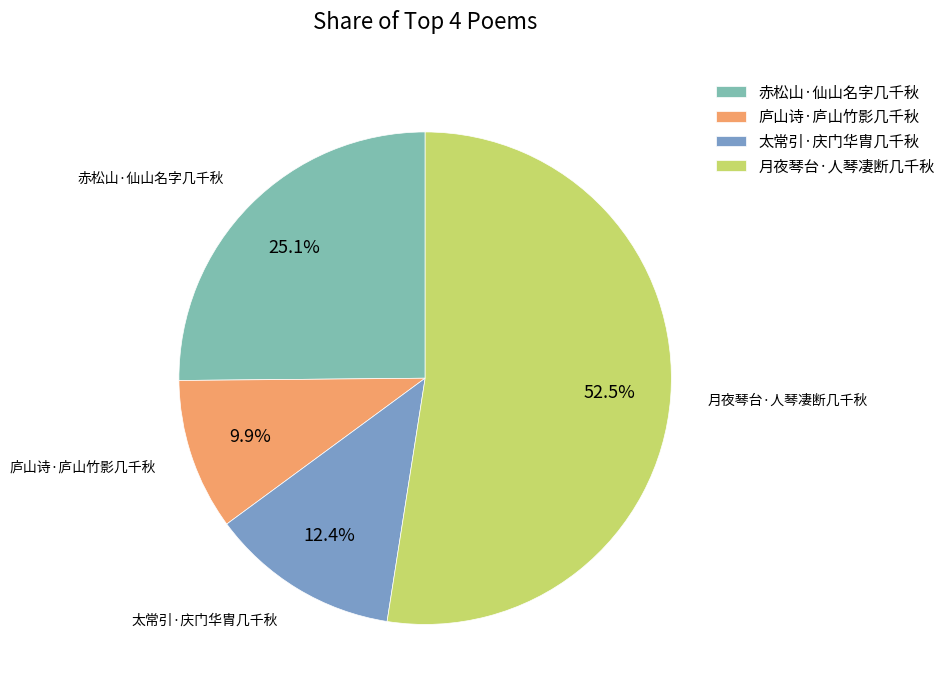

How many segments does this pie chart have?

4